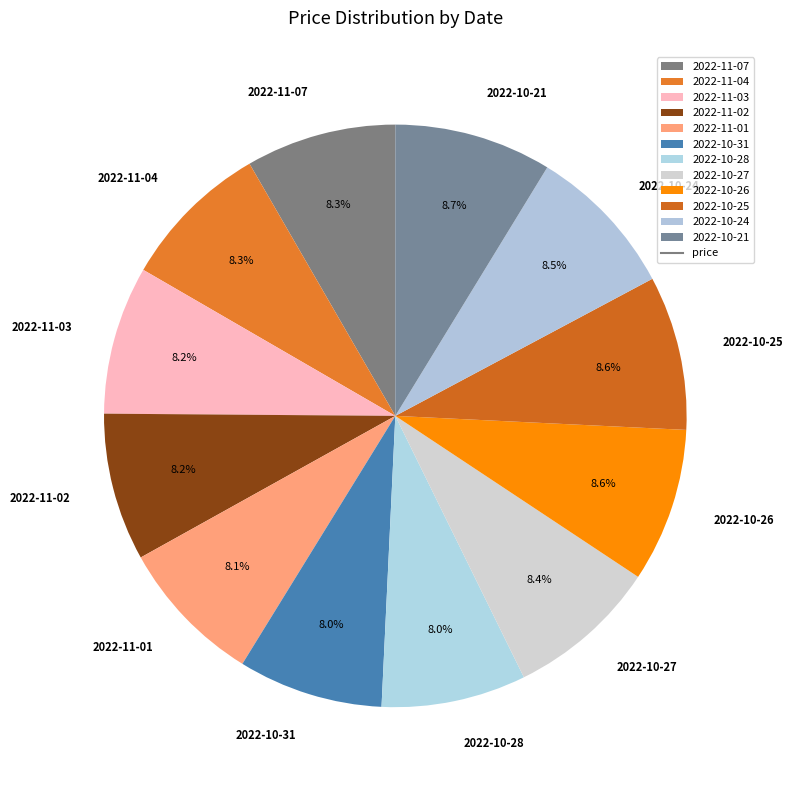

To the nearest percent, what portion does 2022-11-01 represent?

8%